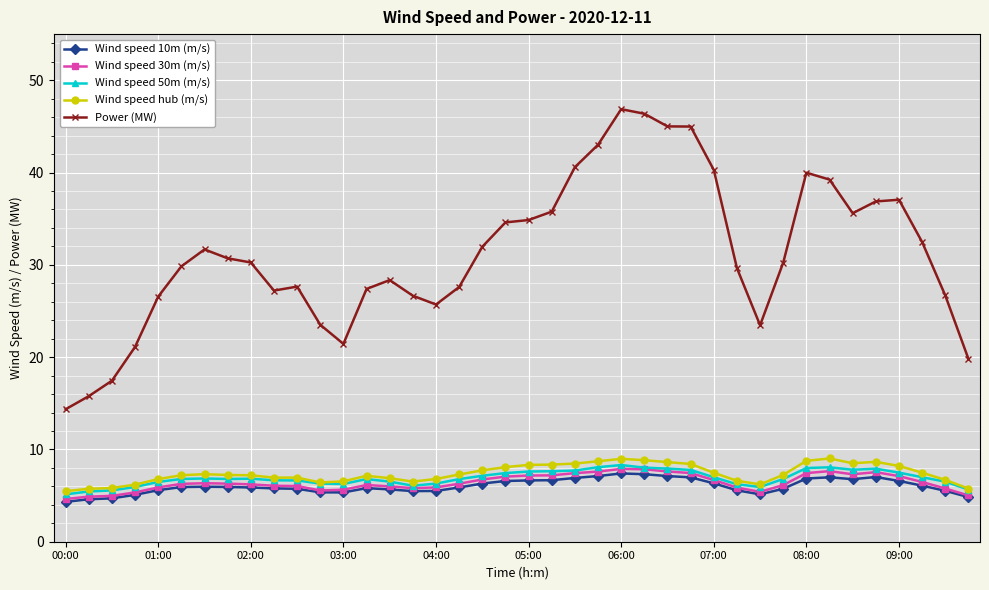

At how many categories does at least one series exceed 16?

38